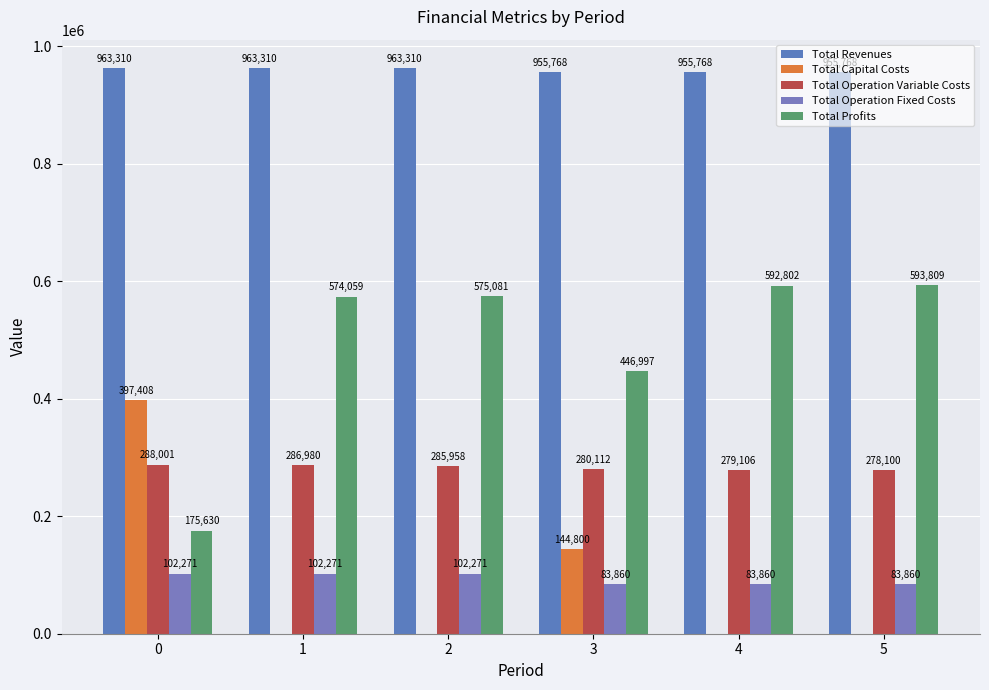

What is the difference between the second highest and second lowest values in the Total Revenues series?

7542.1